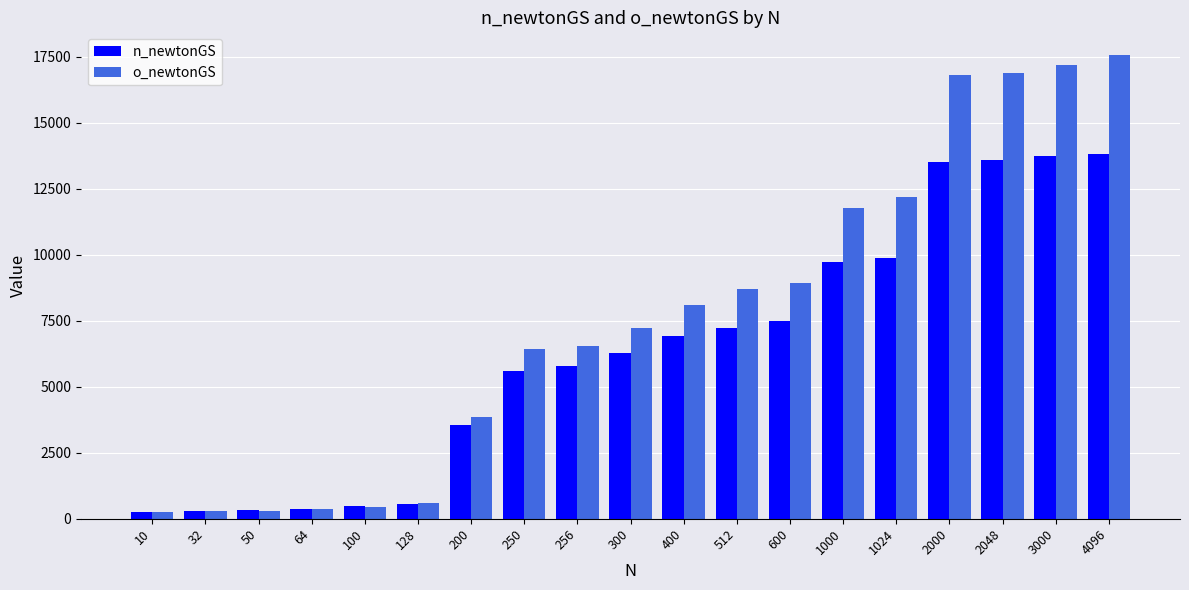

What is the lowest value of the n_newtonGS series?

265.2